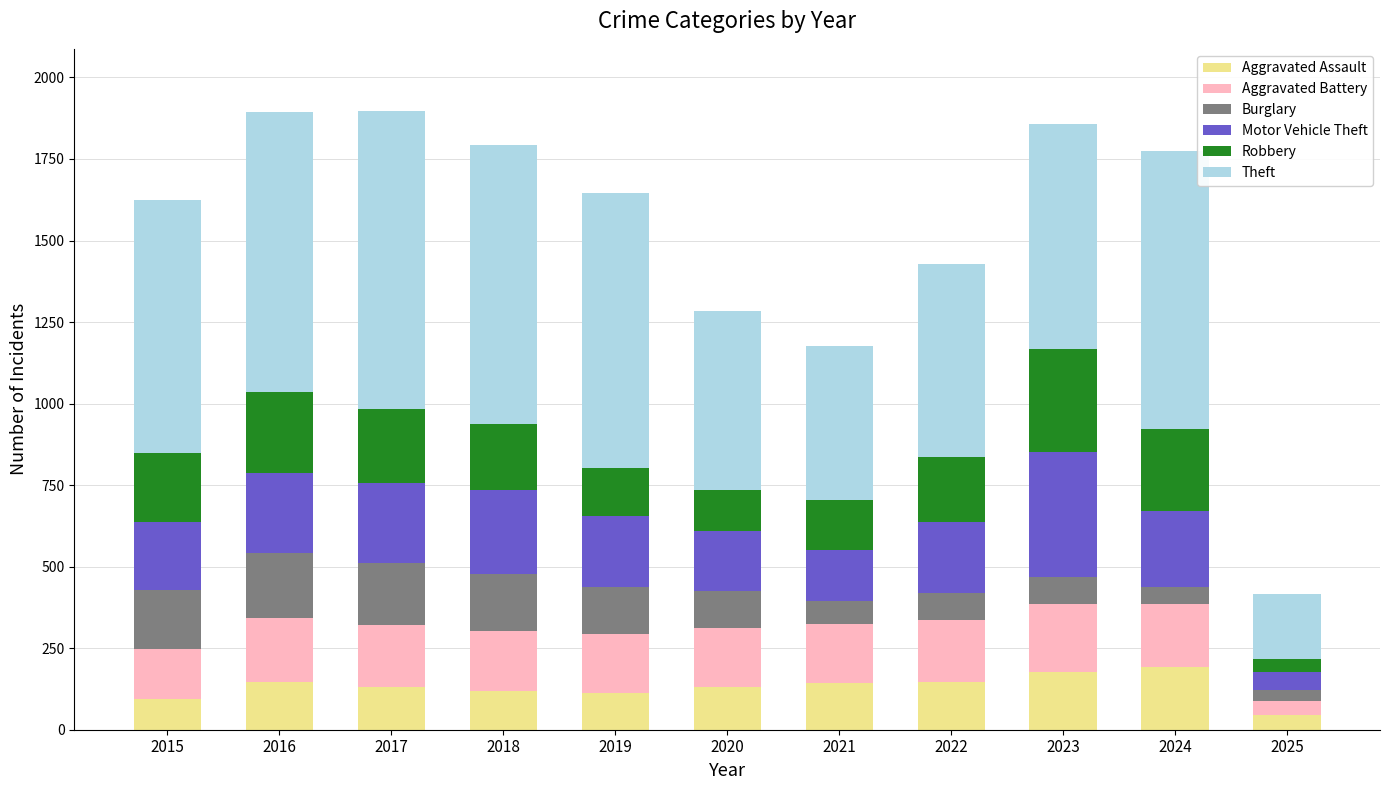

The value of Aggravated Assault at 2016 is 146. True or false?

True